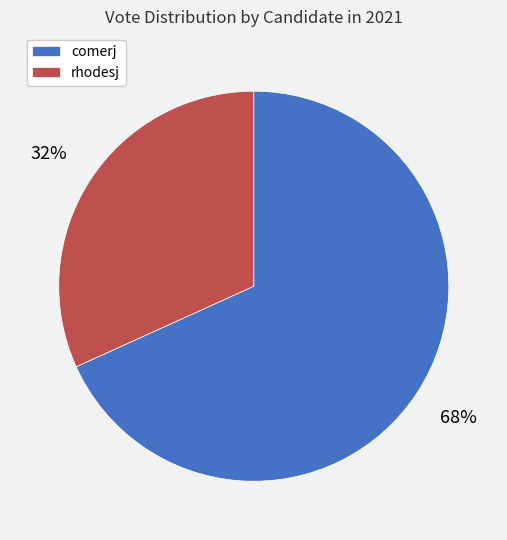

Is the sum of comerj and rhodesj greater than half?

Yes